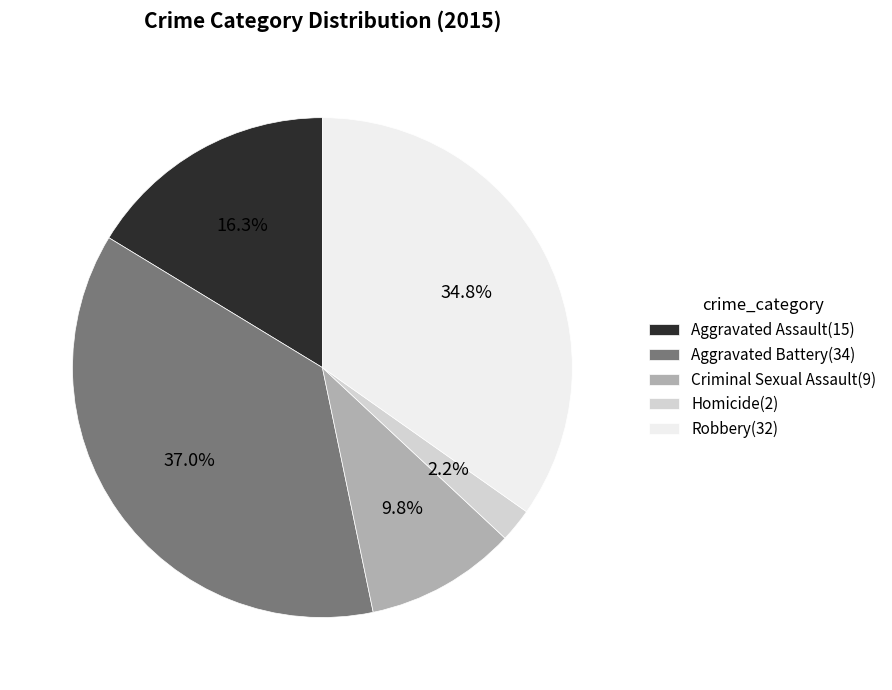

Count the number of slices in the pie.

5